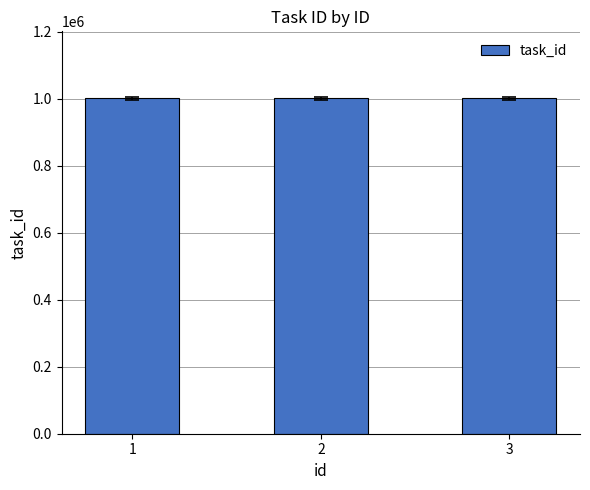

What is the average value?

1000656